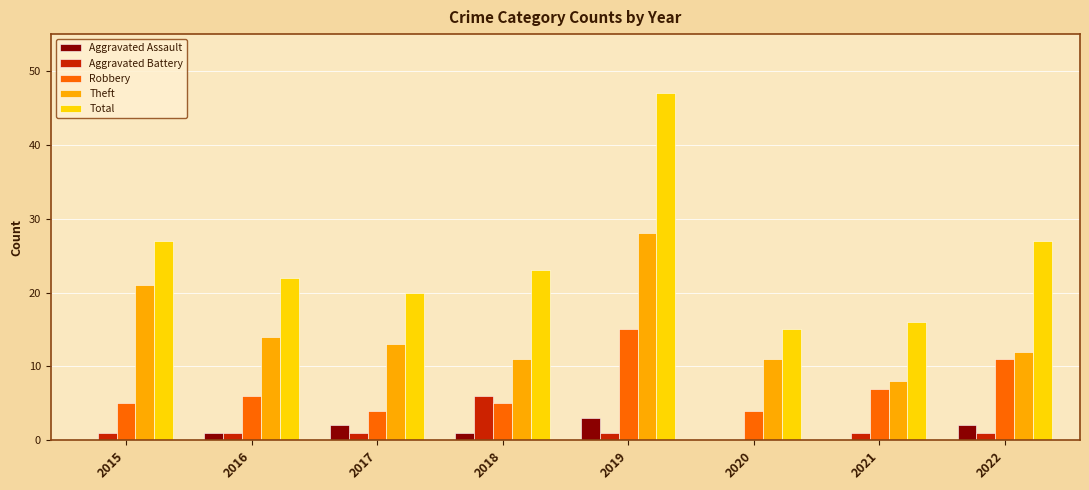

Reading right to left, list all the values displayed in this chart.

Aggravated Assault: 2	0	0	3	1	2	1	0
Aggravated Battery: 1	1	0	1	6	1	1	1
Robbery: 11	7	4	15	5	4	6	5
Theft: 12	8	11	28	11	13	14	21
Total: 27	16	15	47	23	20	22	27